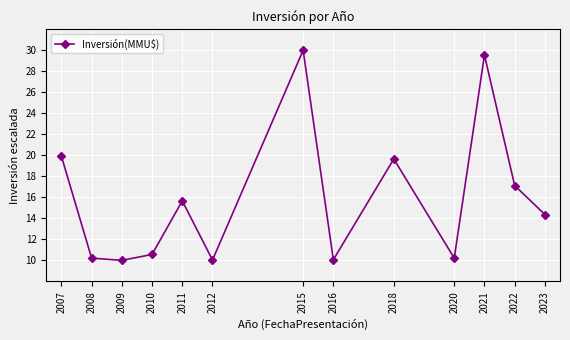

What is the value of the 12th point from the left?

17.1